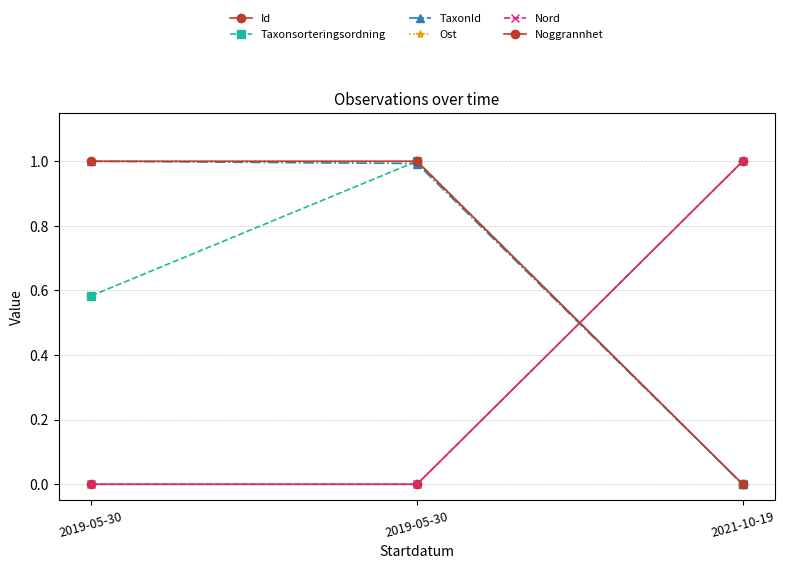

Is this an area chart (filled region under the line)?

No